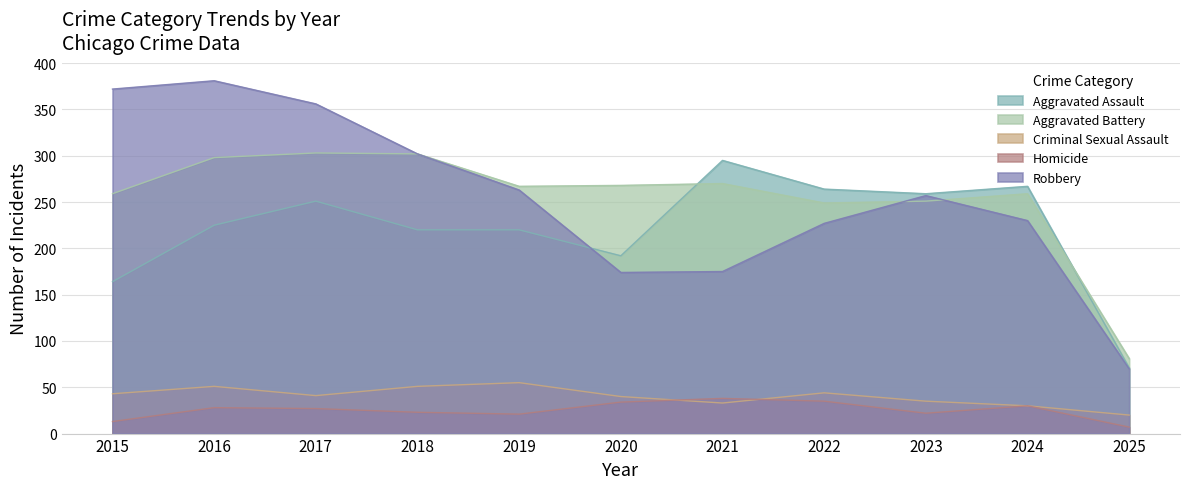

How many values in the Aggravated Battery series exceed 267?

5